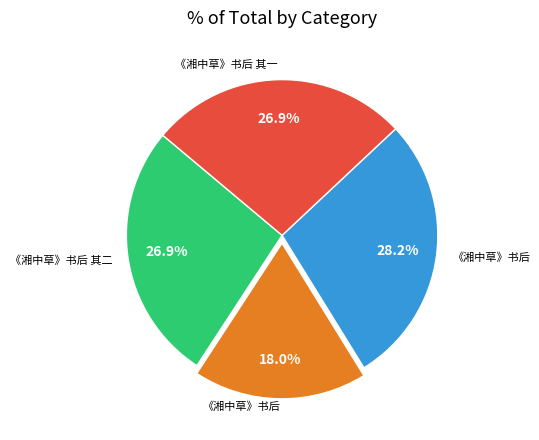

Does any single category account for the majority?

No